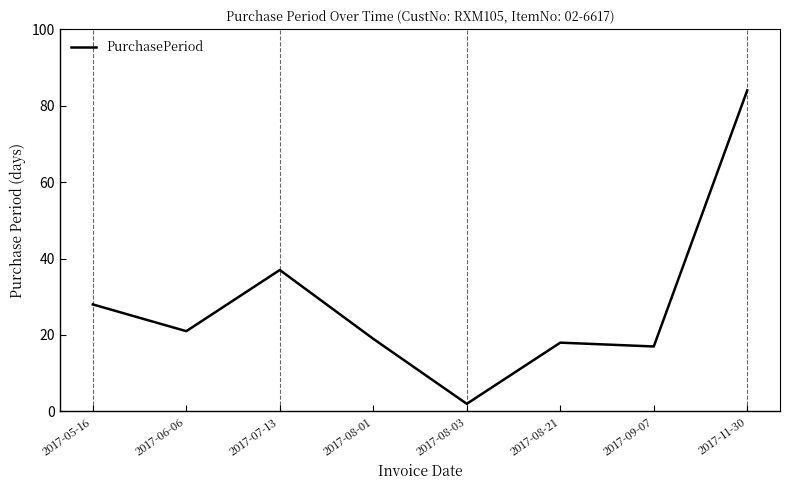

What is the average value?

28